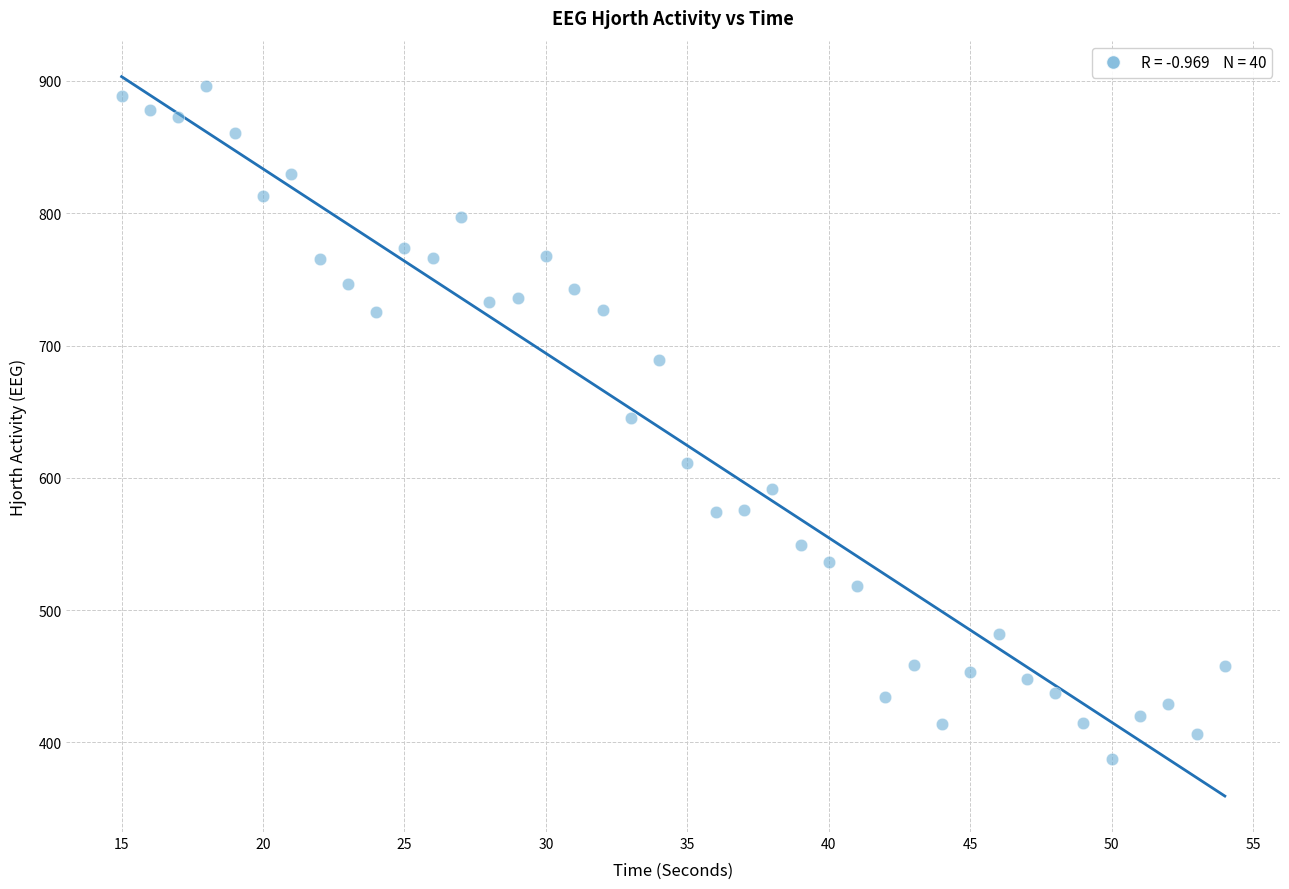

What is the range of X values (max minus min)?

39.0